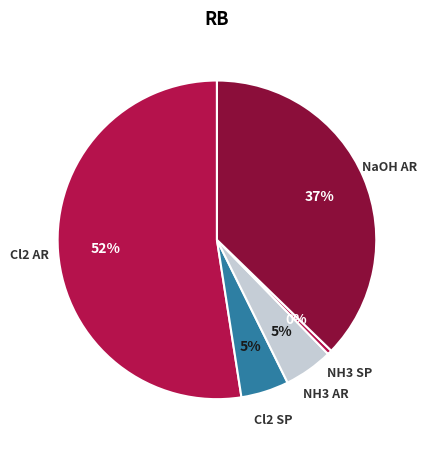

What is the largest slice in the pie chart?

Cl2 AR